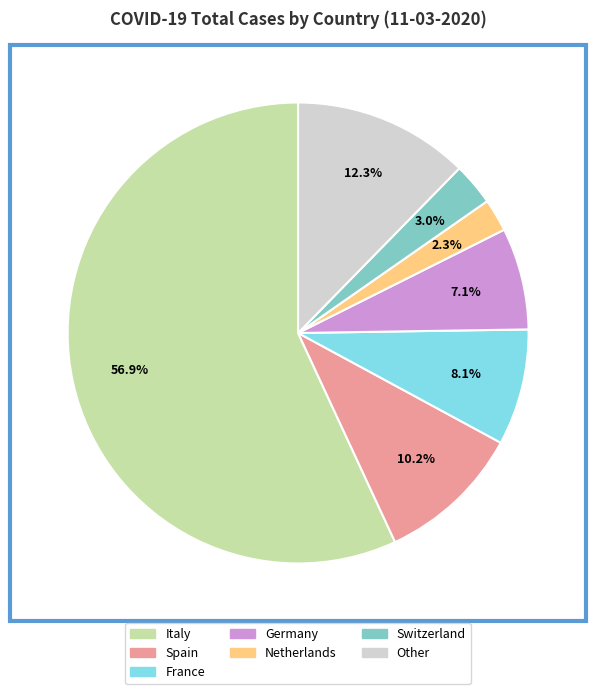

Does any single category account for the majority?

Yes